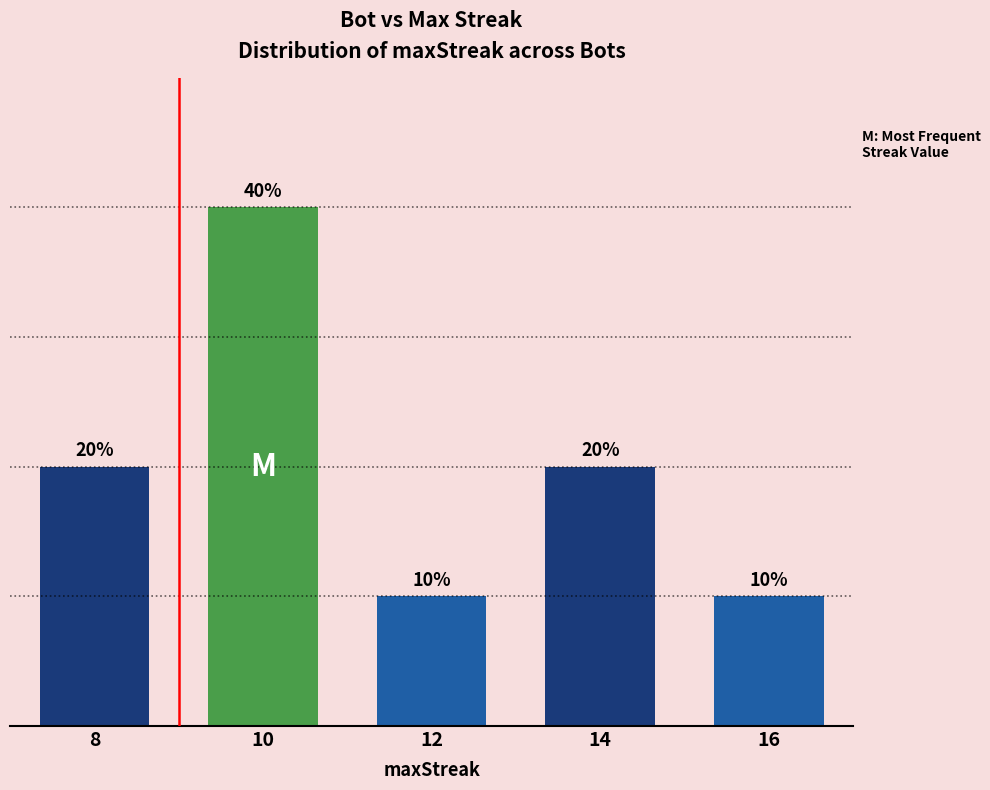

At which label is the value closest to 2?

8